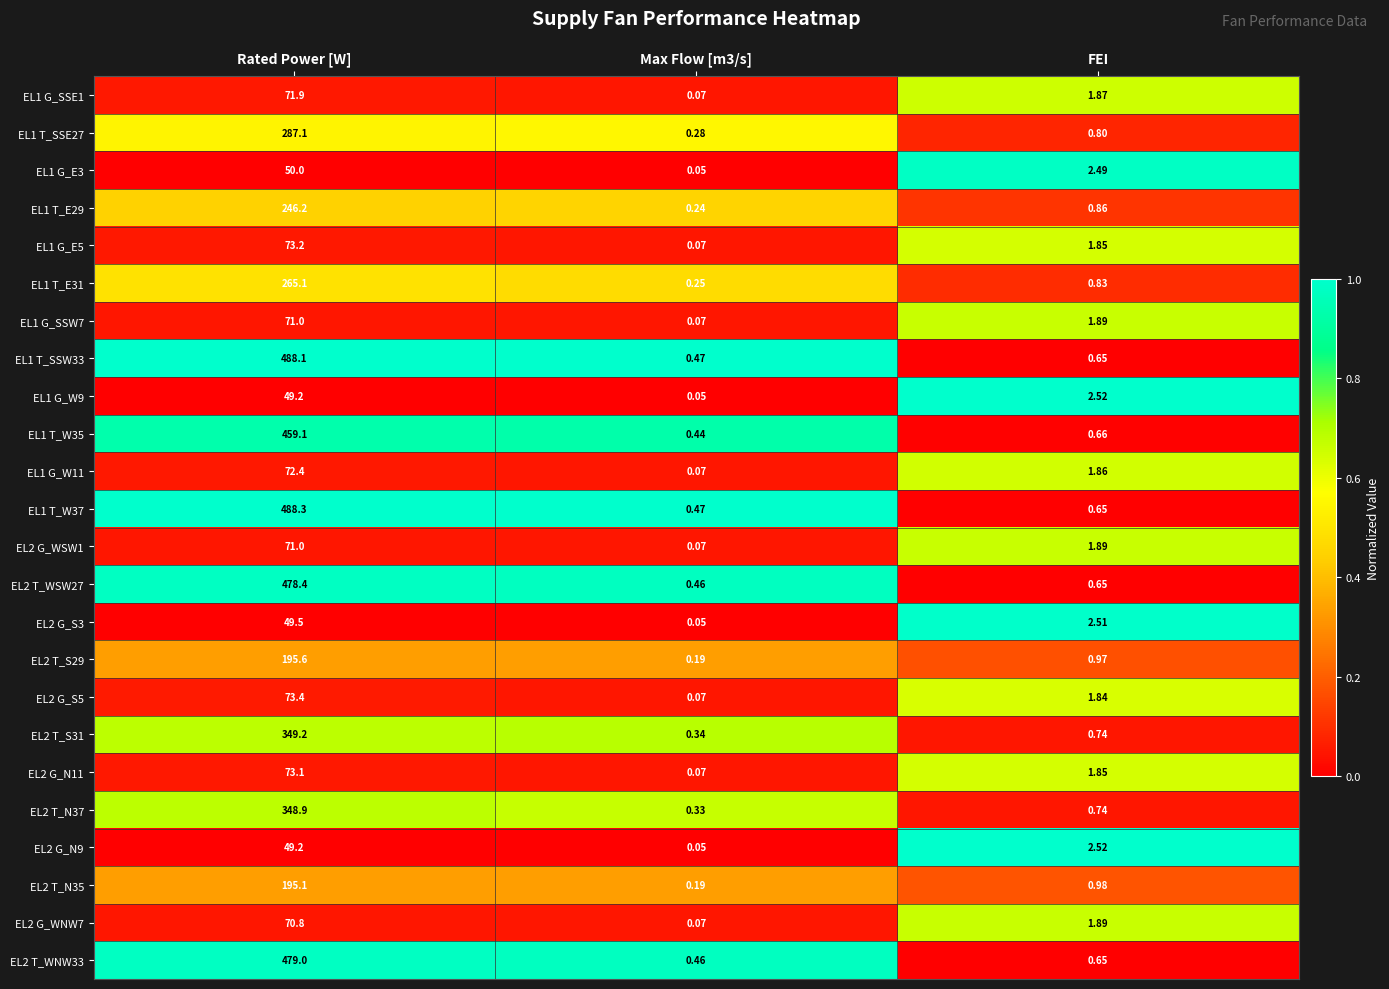

At which label does EL2 T_S31 reach its peak?

Rated Power [W]